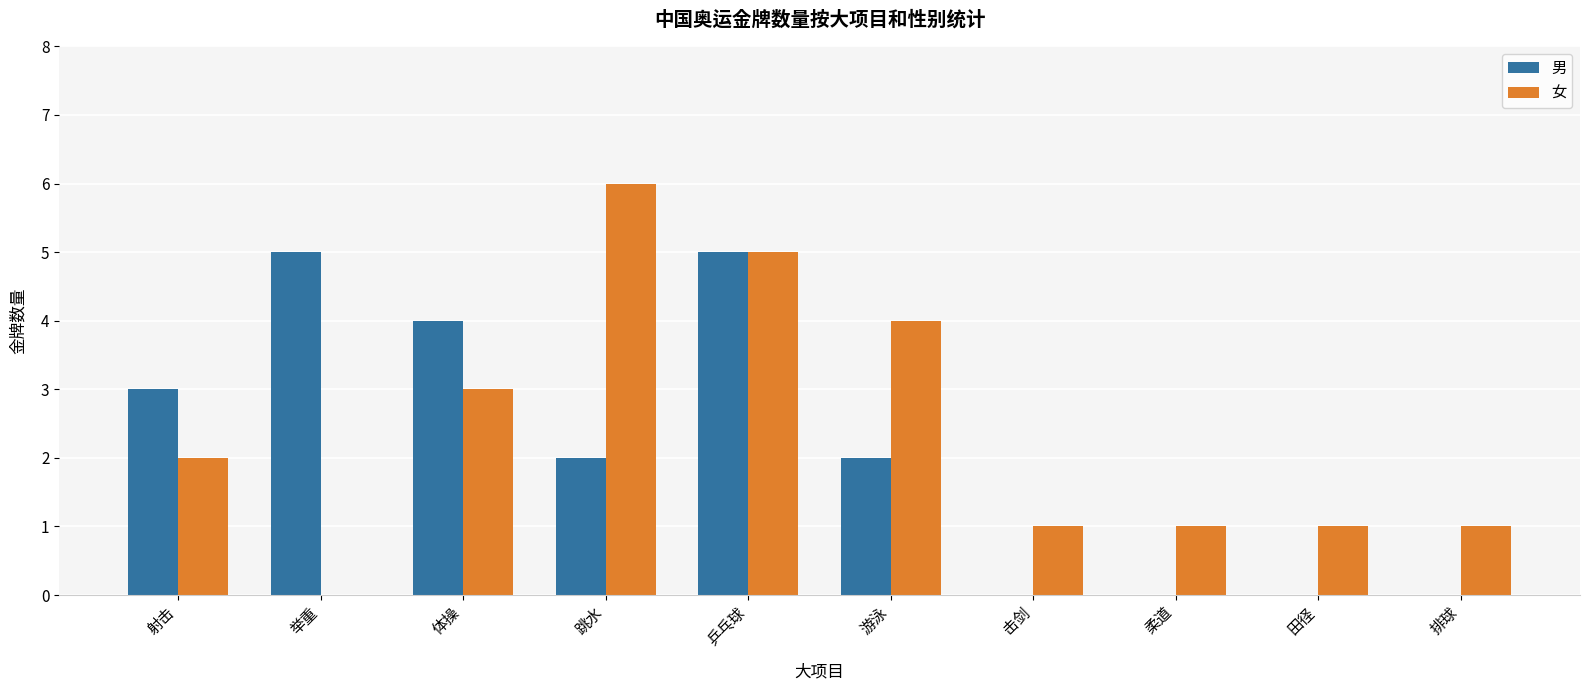

True or false: 女 has a value of 0 at 排球.

False